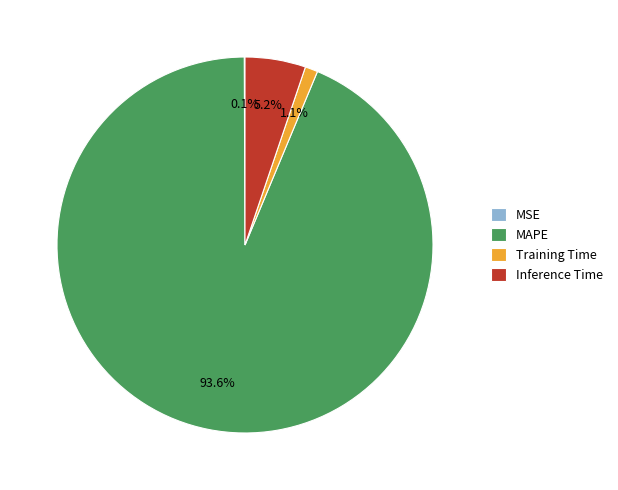

Is there a majority slice in this chart?

Yes